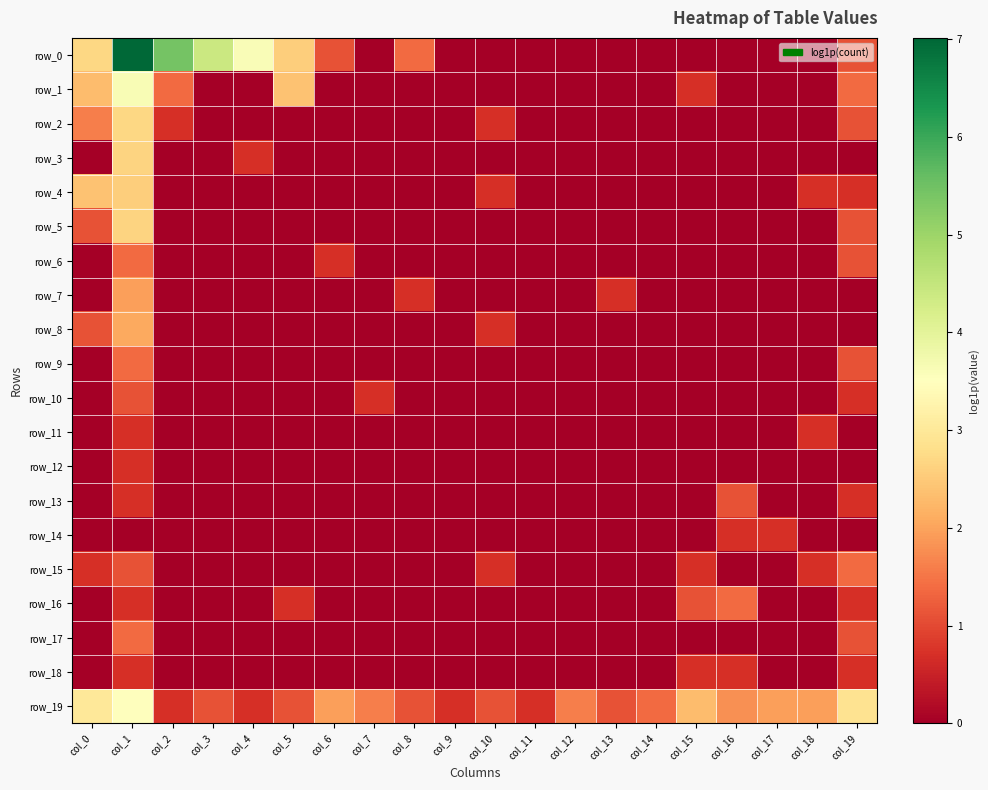

The row_2 series shows 0.0 at col_12. True or false?

True